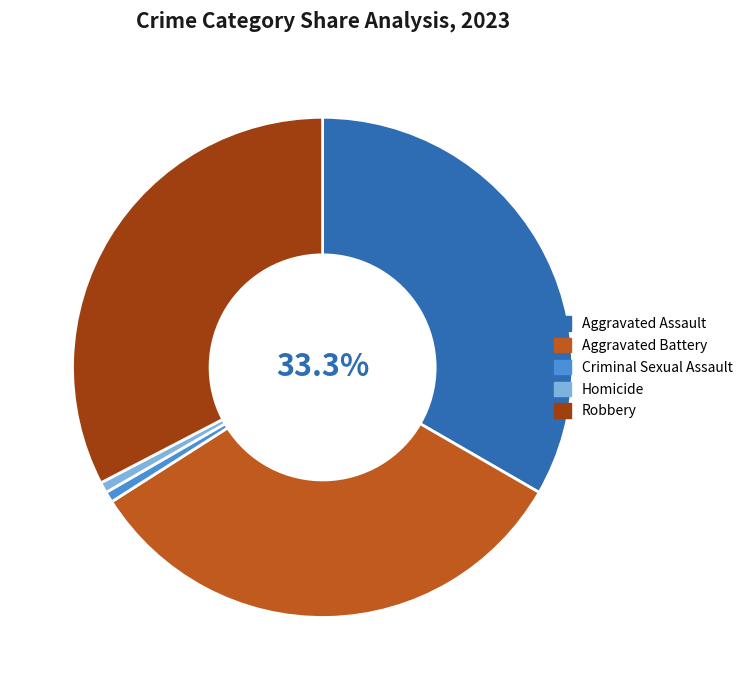

To the nearest percent, what is the average slice percentage?

20%